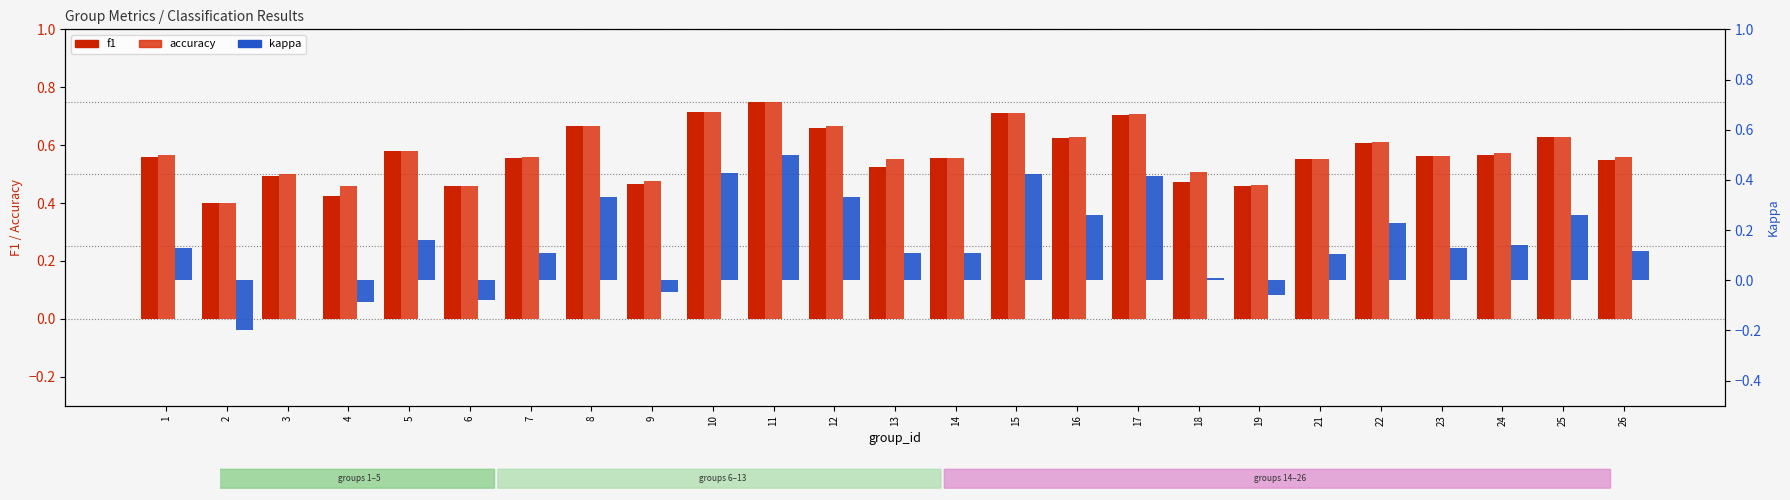

What is the minimum value shown in the chart?

-0.2